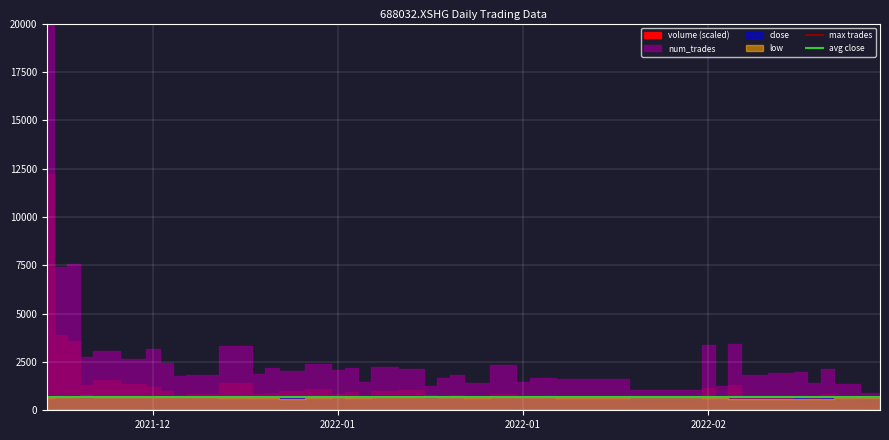

At which category is the sum across all series the highest?

2021-12